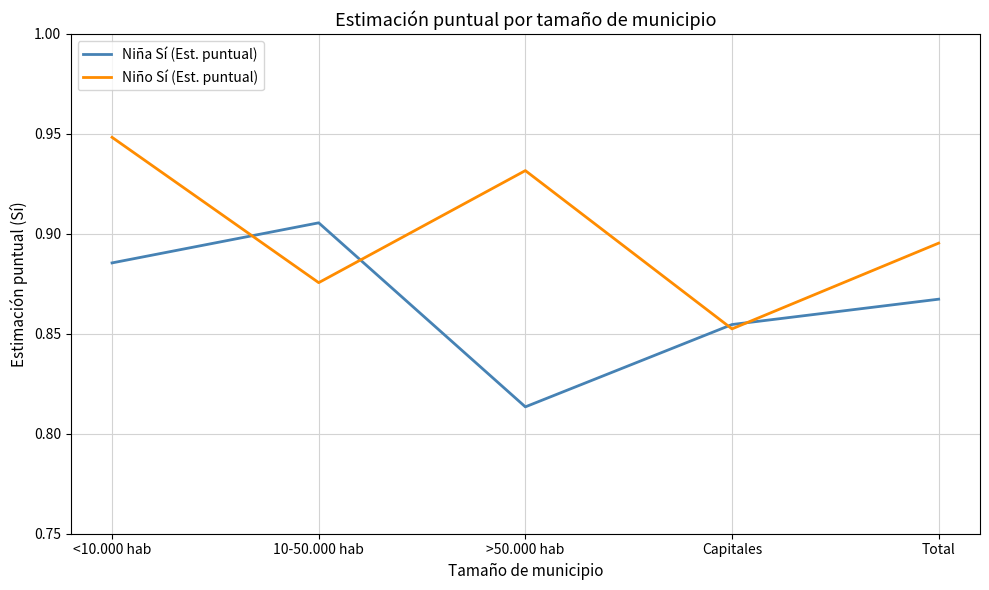

Which series has the largest total across all categories?

Niño Sí (Est. puntual)